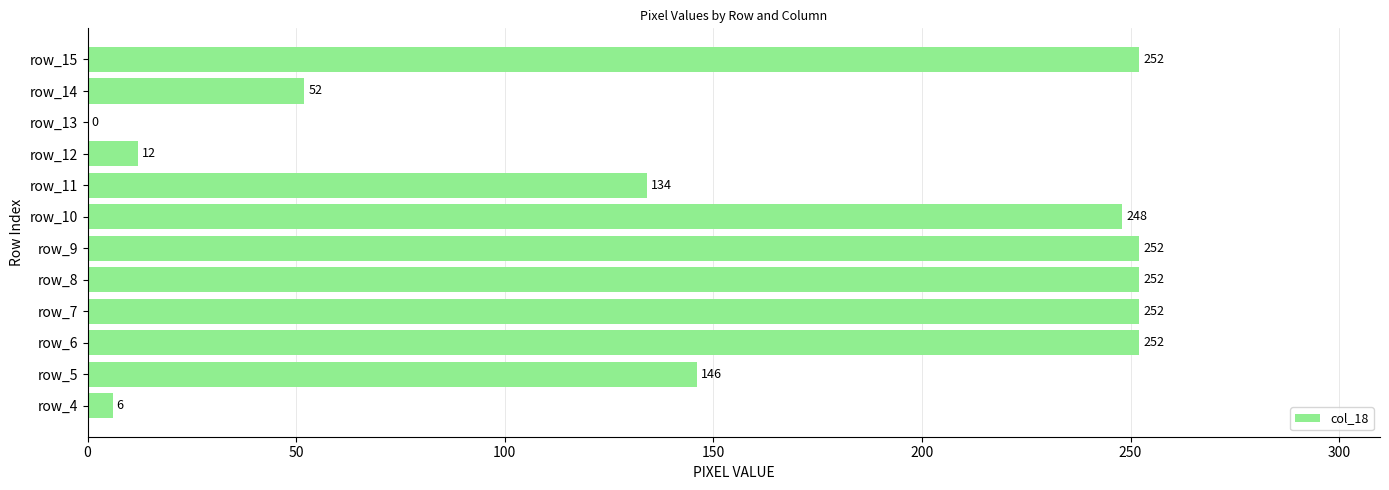

What is the sum of the values at row_9 and row_15?

504